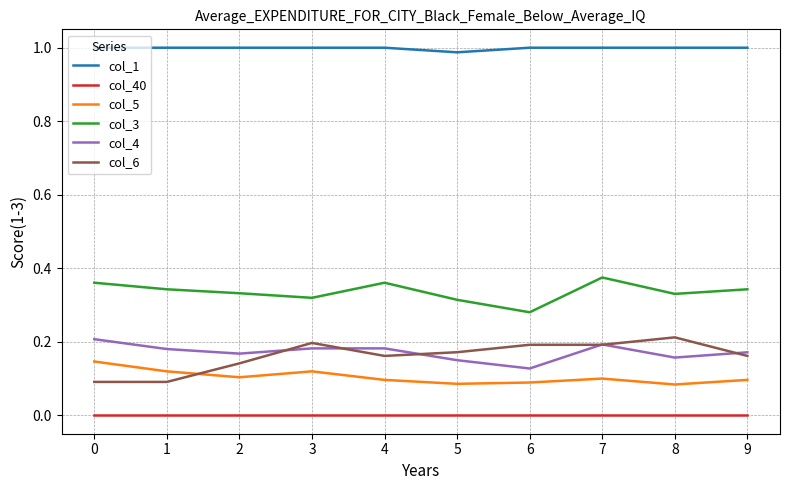

True or false: col_40 and col_5 cross at least once.

False